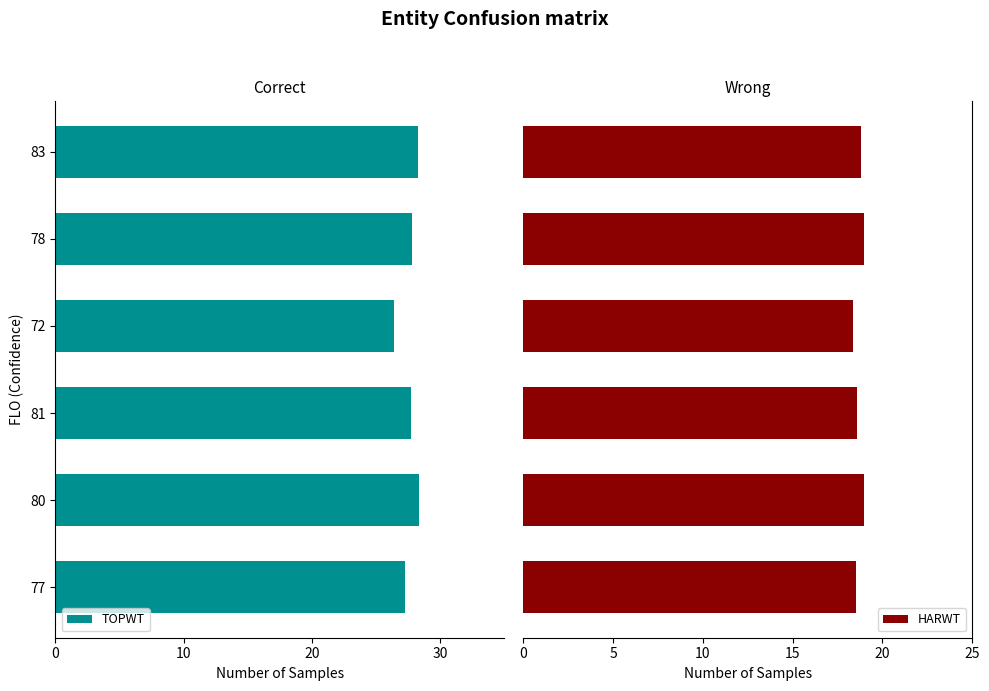

Count the number of categories in the chart.

6